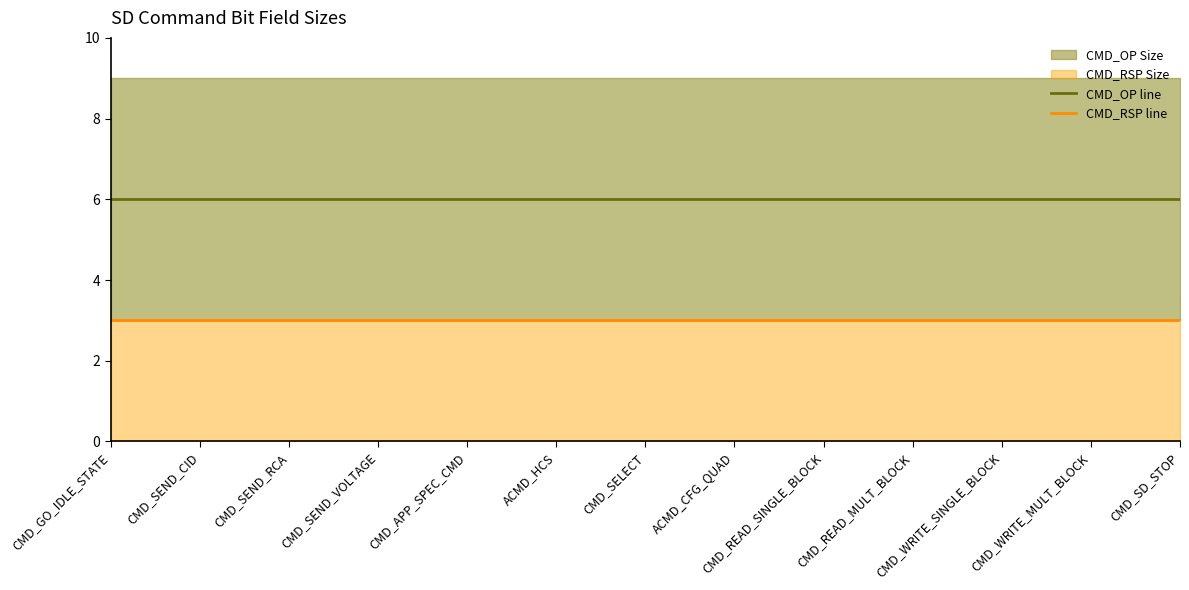

True or false: CMD_OP line and CMD_RSP line intersect in this chart.

False